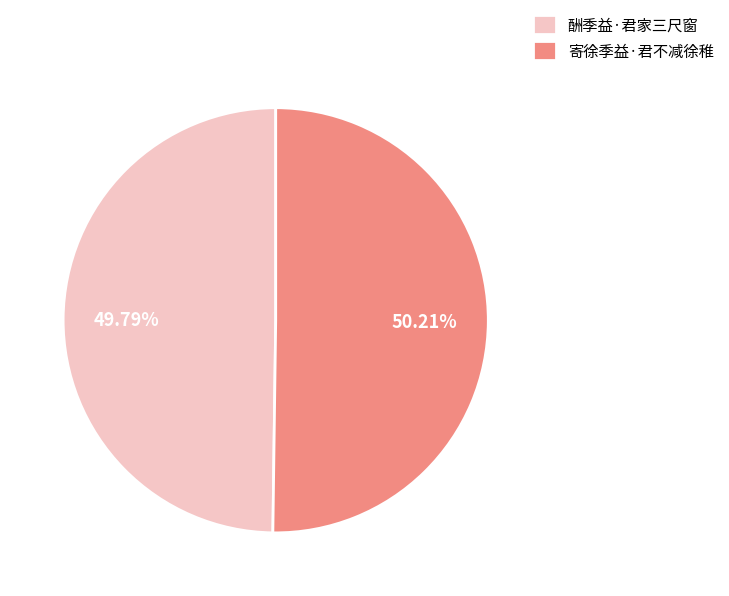

Is there any slice that represents more than half of the pie?

Yes